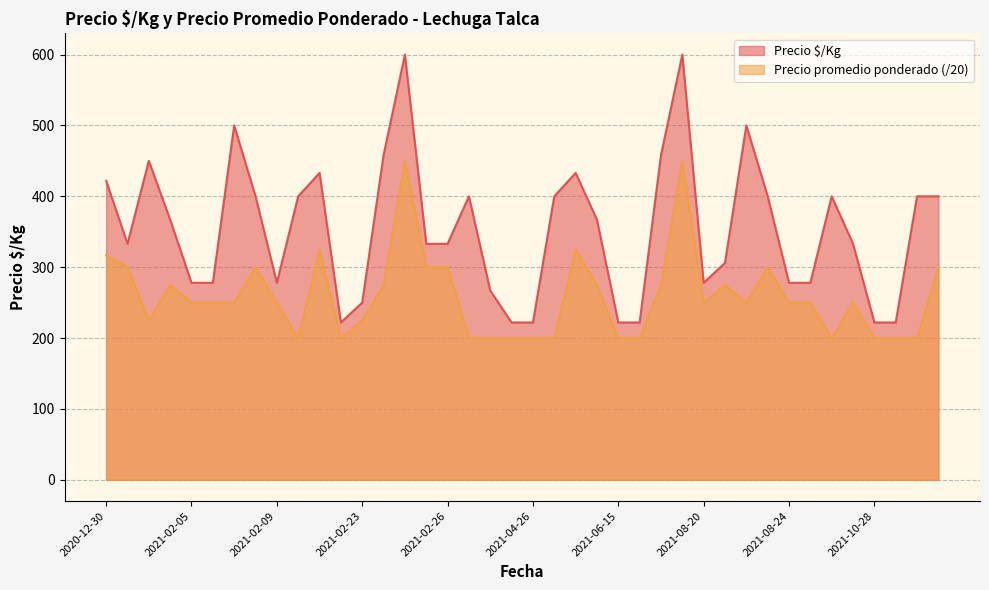

True or false: Precio promedio ponderado (/20) and Precio $/Kg cross at least once.

False